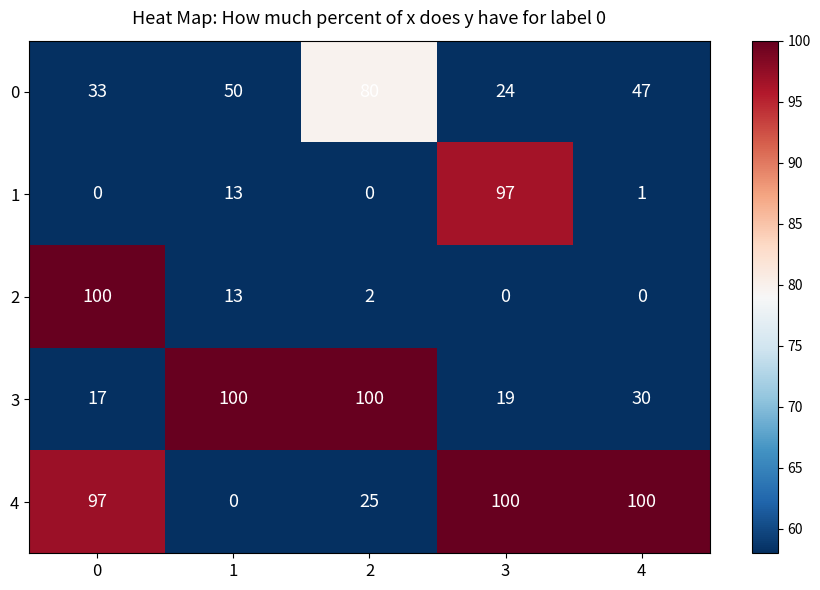

What is the difference between the 0 values at 1 and 2?

30